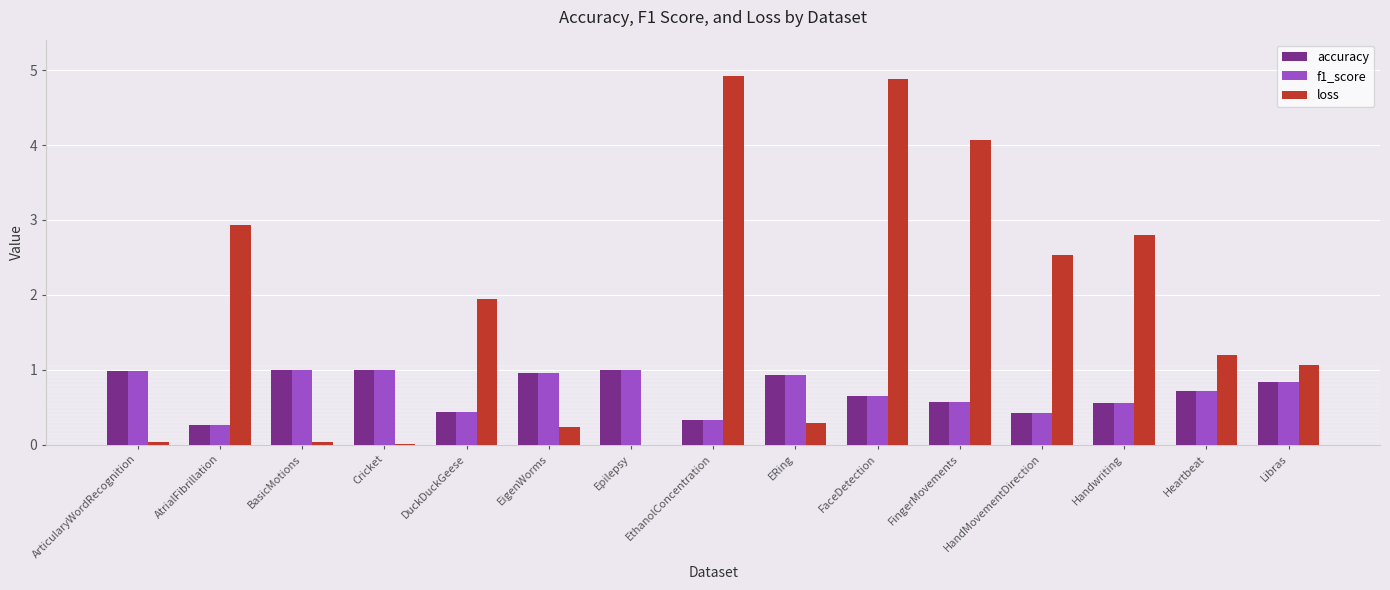

What value does the loss series have at Handwriting?

2.8